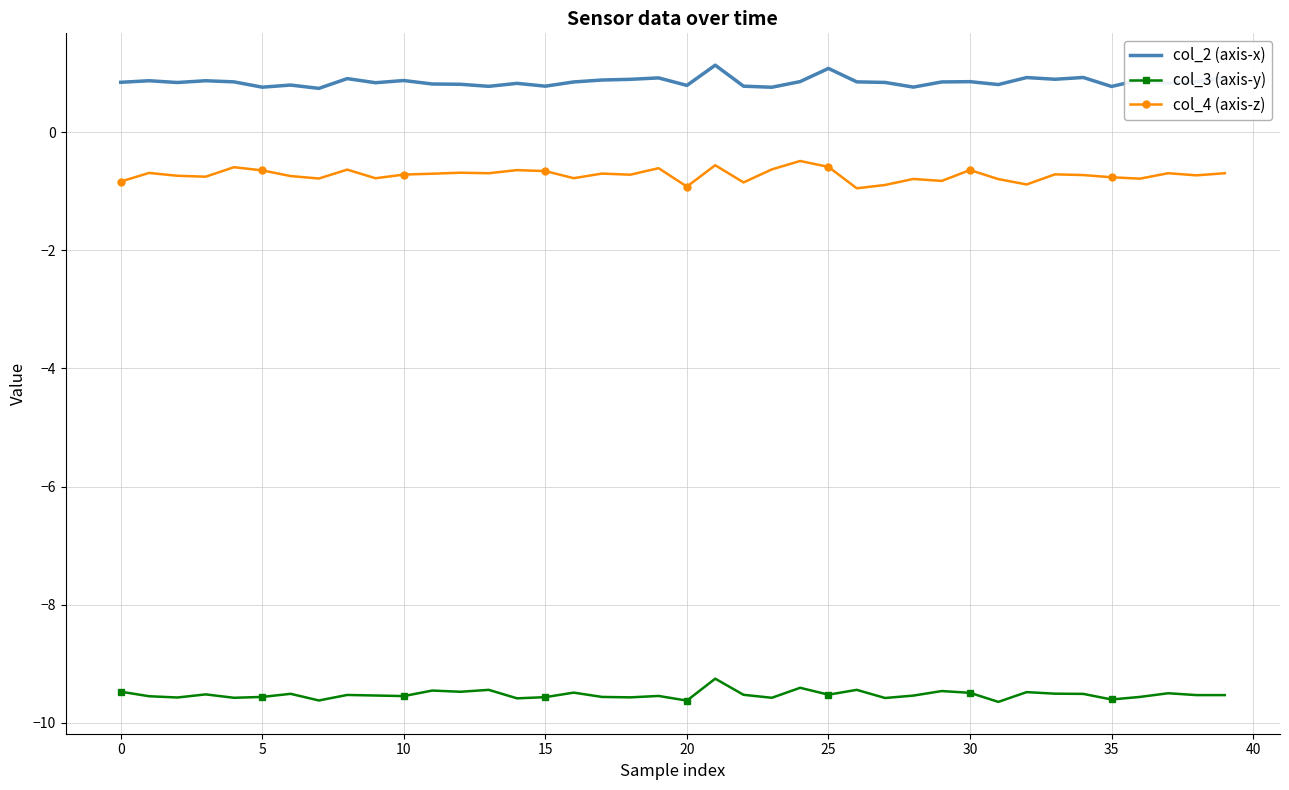

True or false: col_2 (axis-x) and col_3 (axis-y) cross at least once.

False